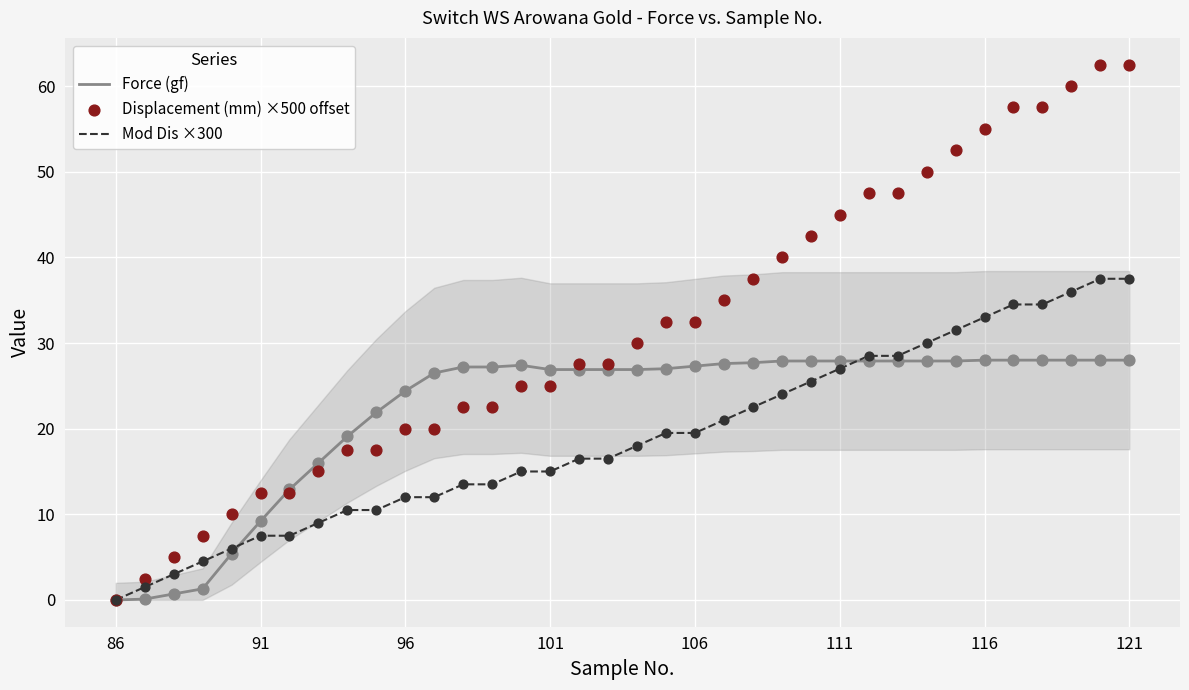

The Force (gf) series shows 49.5 at 121. True or false?

False